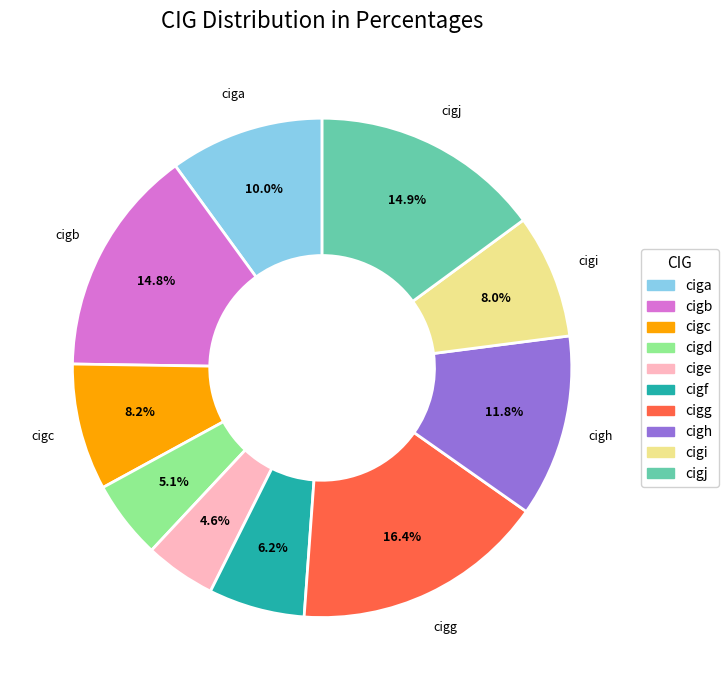

Does cigc represent more than half of the total?

No